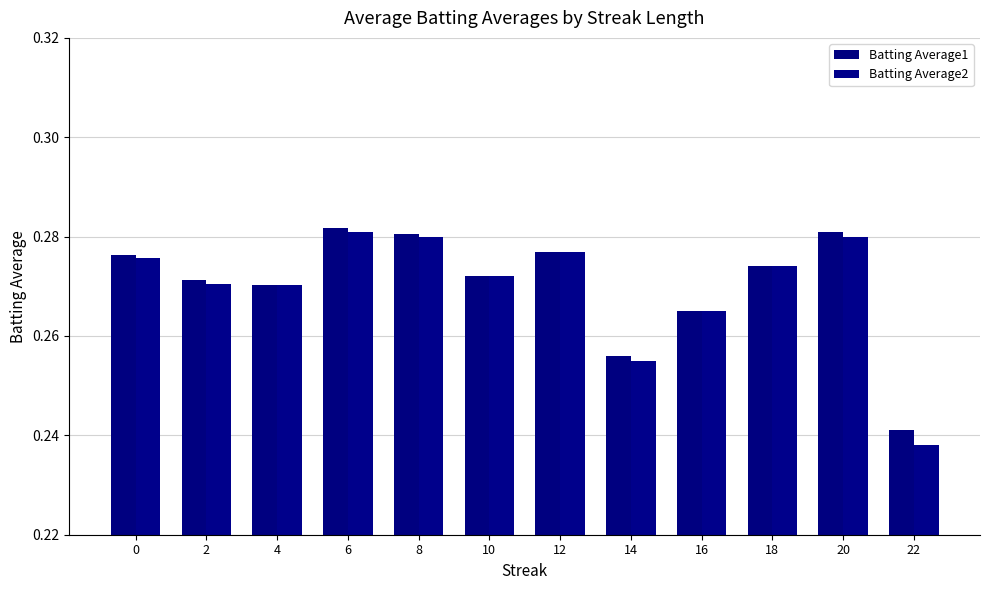

What is the total value across all series at 12?

0.6